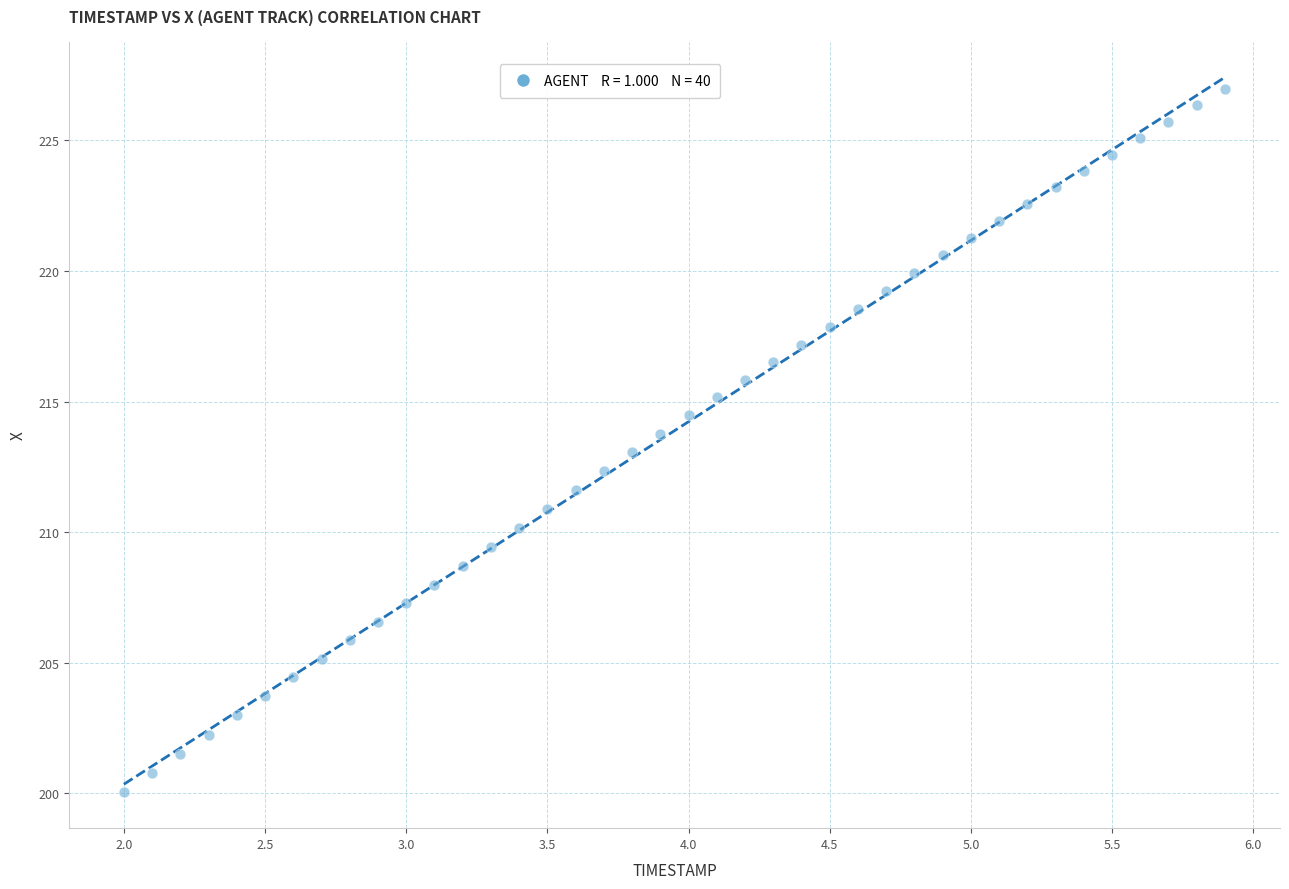

What is the range of Y values (max minus min)?

26.9